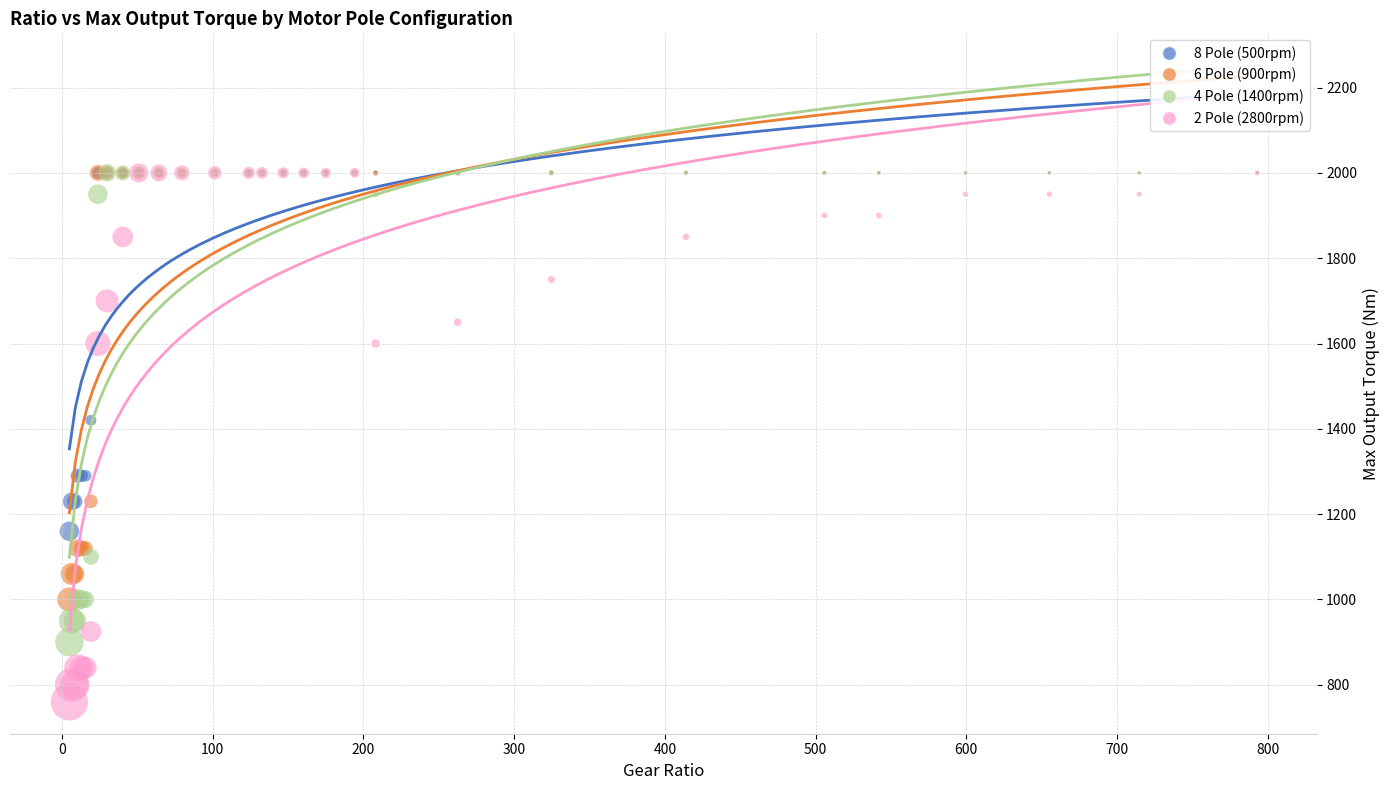

Which series contains the lowest Y value?

2 Pole (2800rpm)